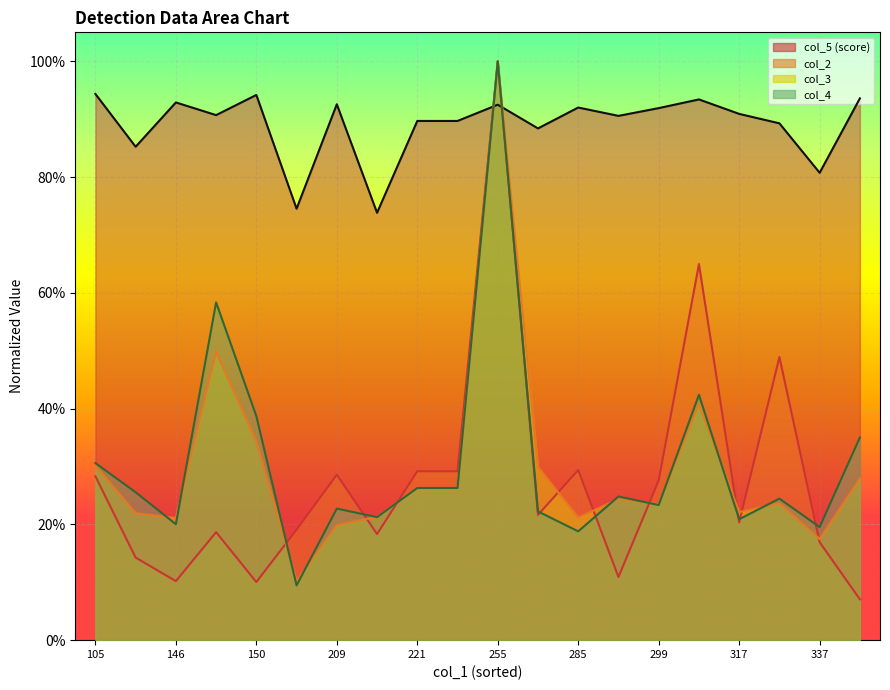

True or false: col_4 and col_2 intersect in this chart.

True